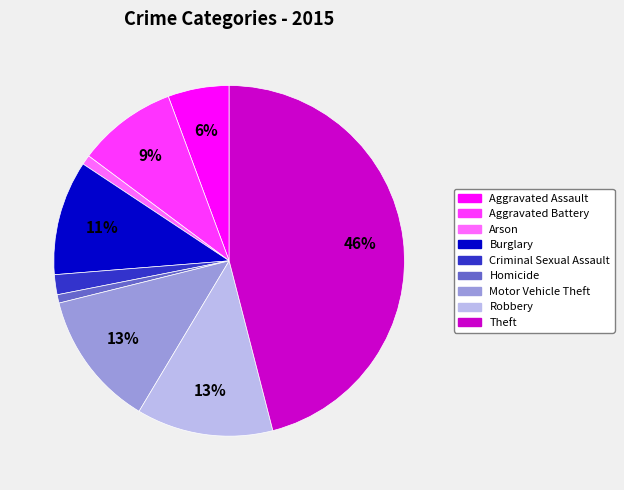

What is the ratio of the value at Arson to the value at Aggravated Battery?

0.1